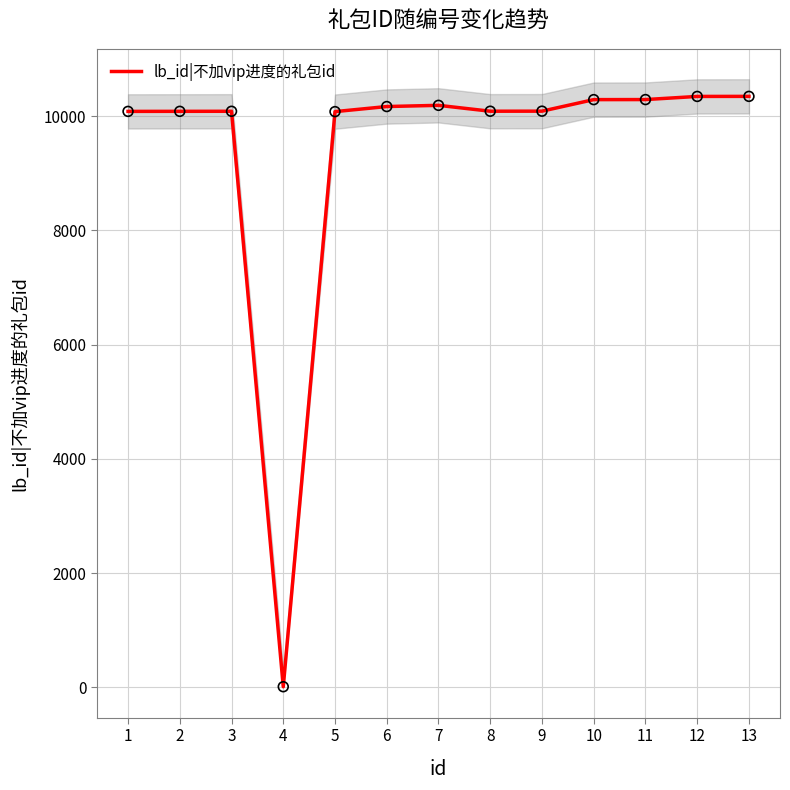

What is the ratio of the value at 5 to the value at 2?

1.0